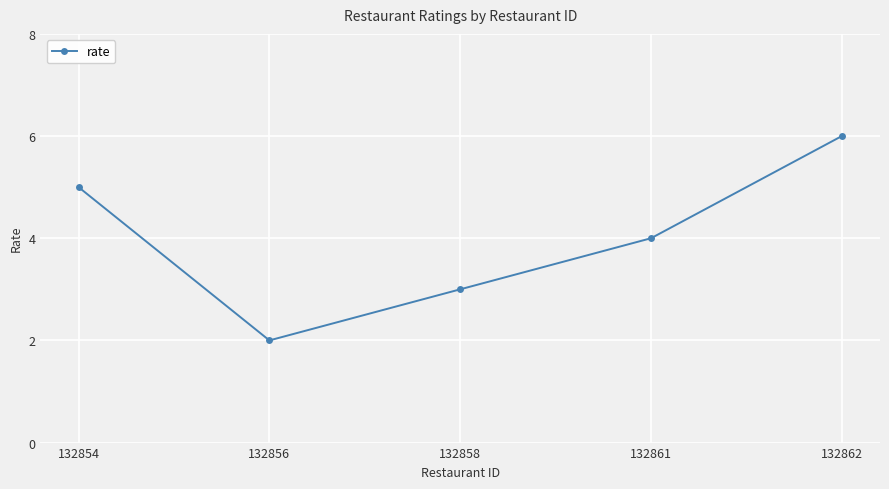

At which category does the data reach its first local valley?

132856